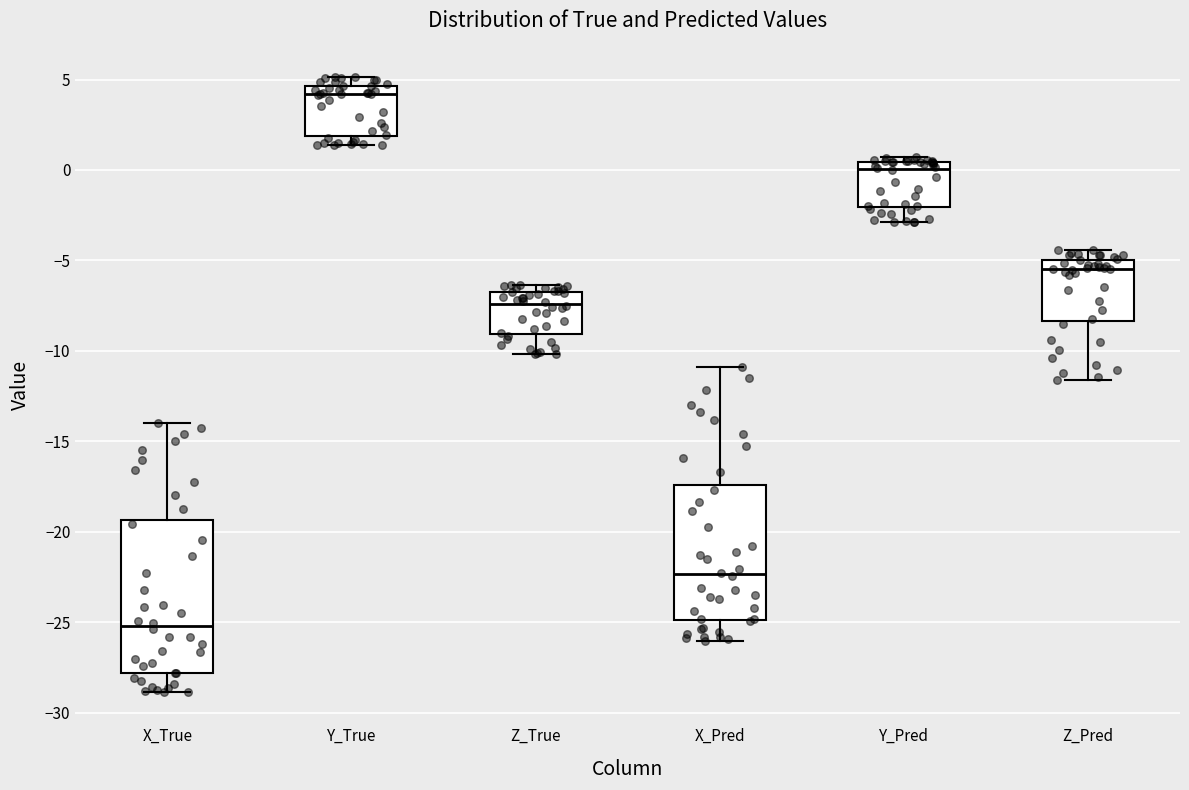

Reading left to right, read every box against the y-axis: the position of its median line, the range the box covers, and the ends of its whiskers. The values are not printed on the chart, so give them approximately, as read against the axis.

X_True: median -25.0, box -28.0 to -19.5, whiskers -29.0 to -14.0
Y_True: median 4.0, box 2.0 to 4.5, whiskers 1.5 to 5.0
Z_True: median -7.5, box -9.0 to -6.5, whiskers -10.0 to -6.5 (just above the box's upper edge)
X_Pred: median -22.5, box -25.0 to -17.5, whiskers -26.0 to -11.0
Y_Pred: median 0.0, box -2.0 to 0.5, whiskers -3.0 to 0.5 (just above the box's upper edge)
Z_Pred: median -5.5, box -8.5 to -5.0, whiskers -11.5 to -4.5